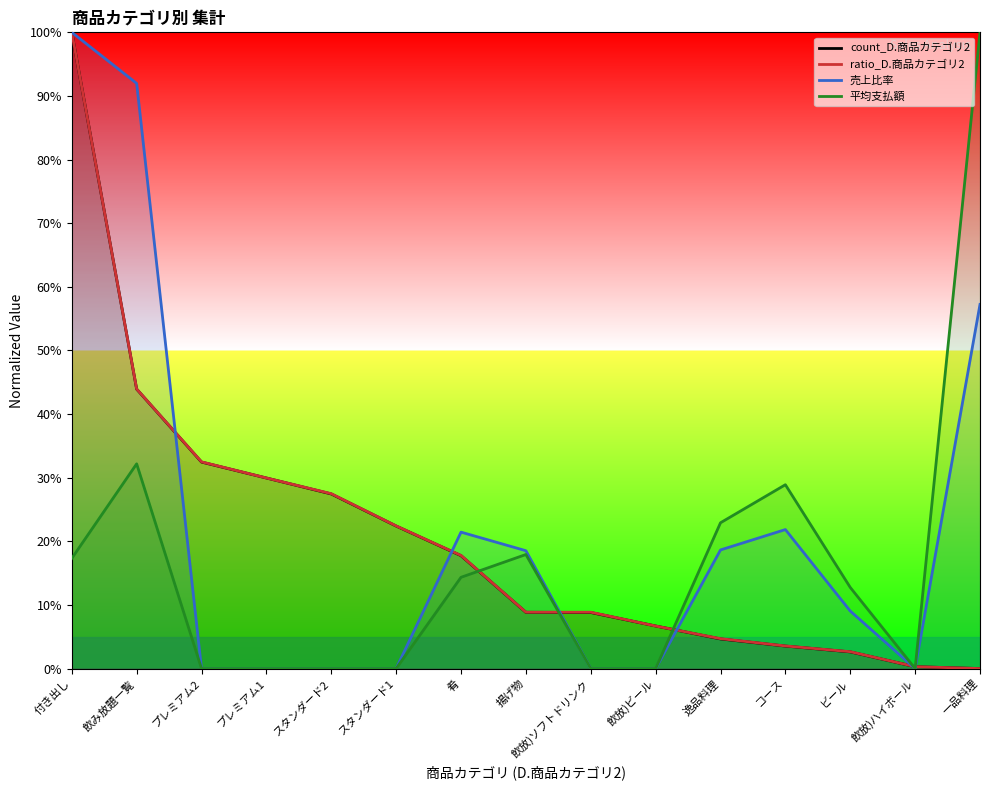

List the series in order of their peak value, lowest first.

count_D.商品カテゴリ2, ratio_D.商品カテゴリ2, 売上比率, 平均支払額